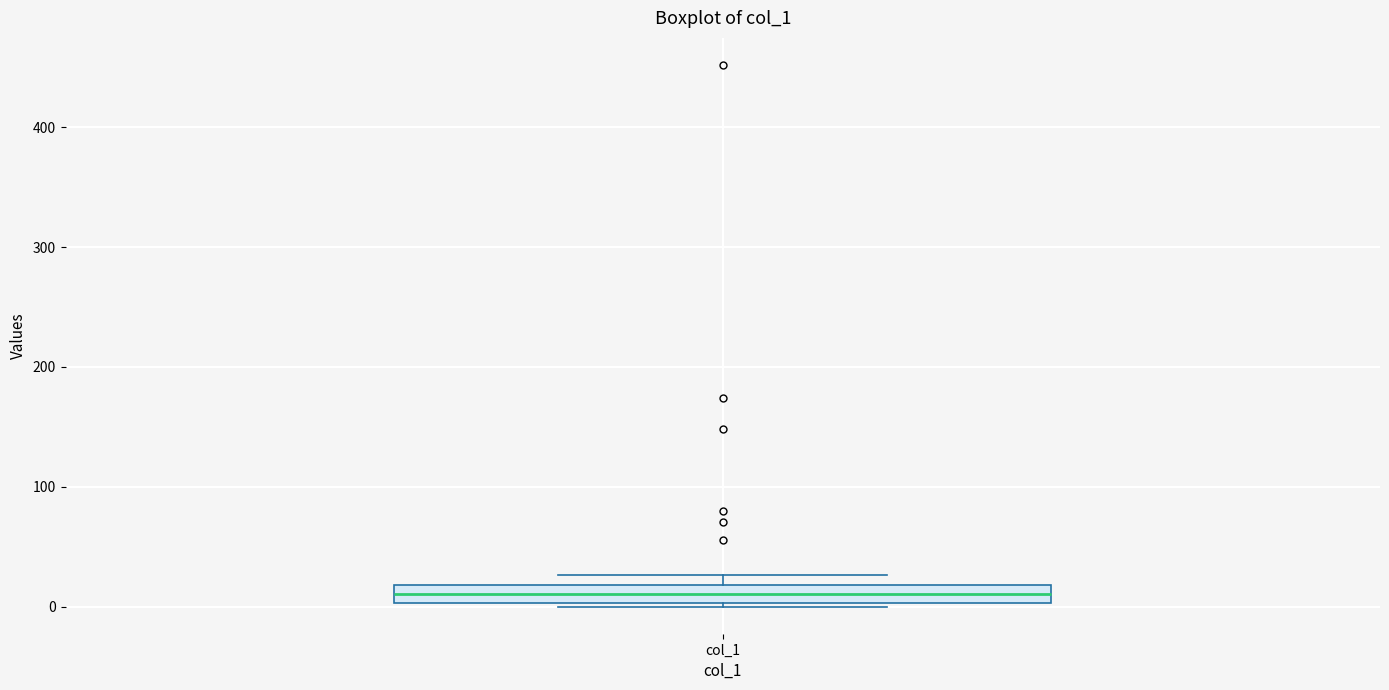

Transcribe this box plot: give where the median line is, the range the box spans, and where the two whiskers end, as read against the y-axis. The values are not printed on the chart, so give them approximately, as read against the axis.

median 10, box 0 to 20, whiskers 0 to 30